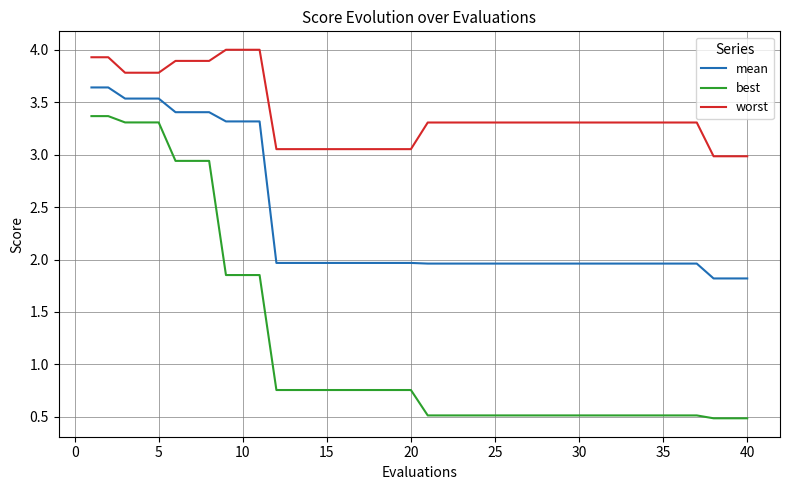

Which series has the largest range (max minus min)?

best